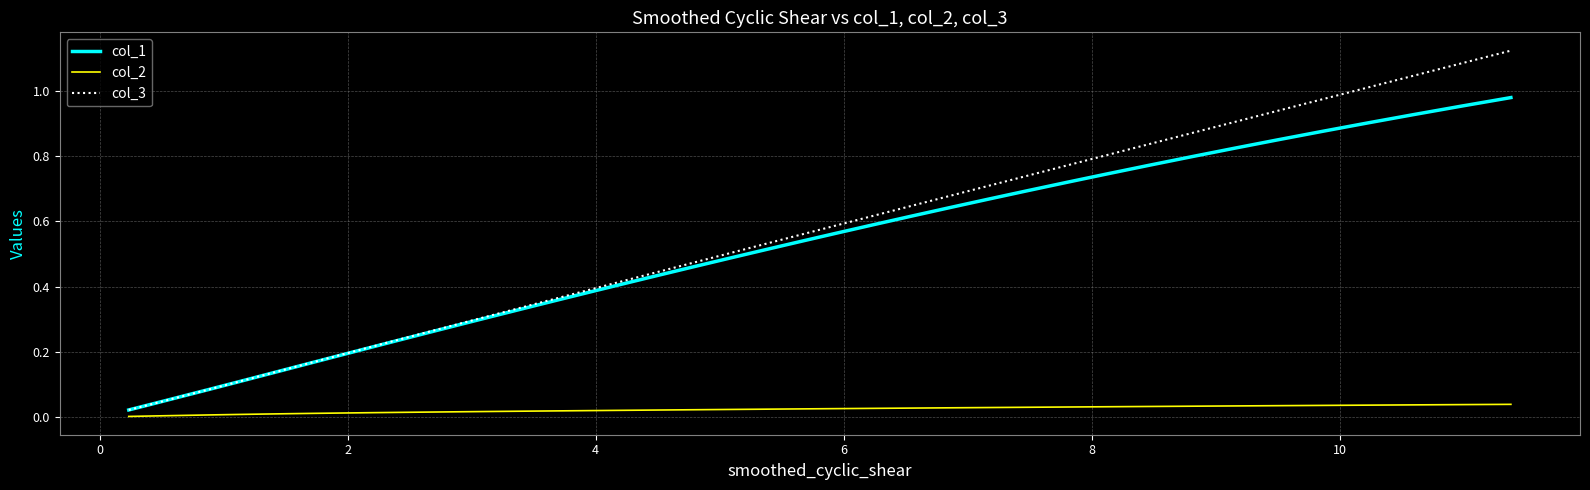

Rank the series by their maximum value, from highest to lowest.

col_3, col_1, col_2